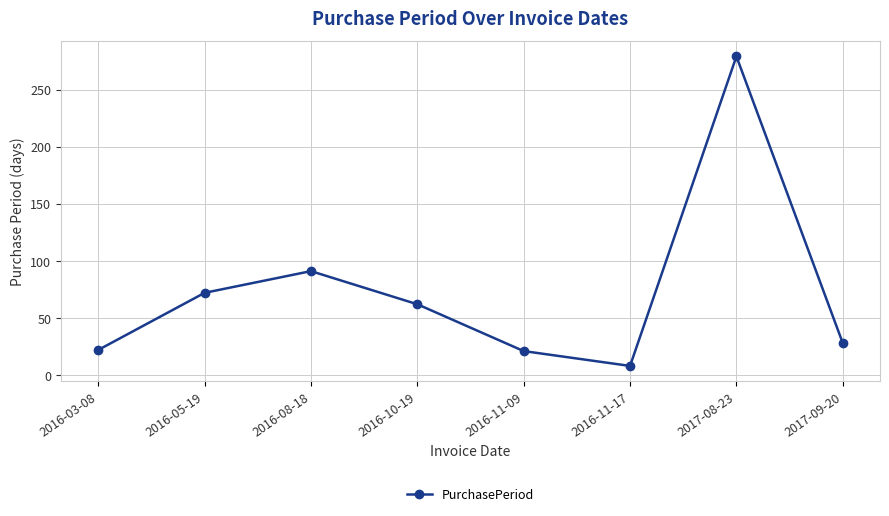

What is the change in value from 2016-03-08 to 2016-11-09?

-1